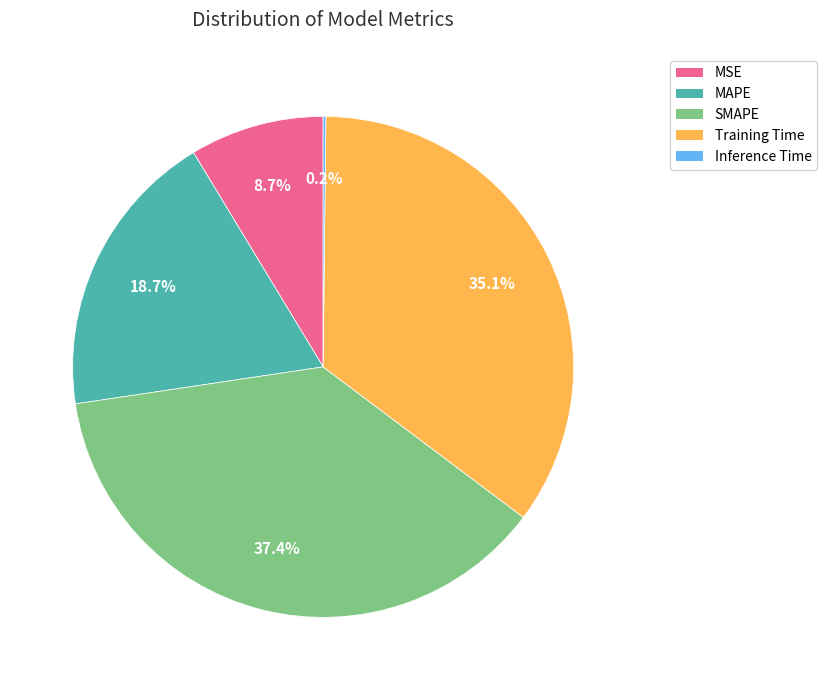

What is the largest slice in the pie chart?

SMAPE